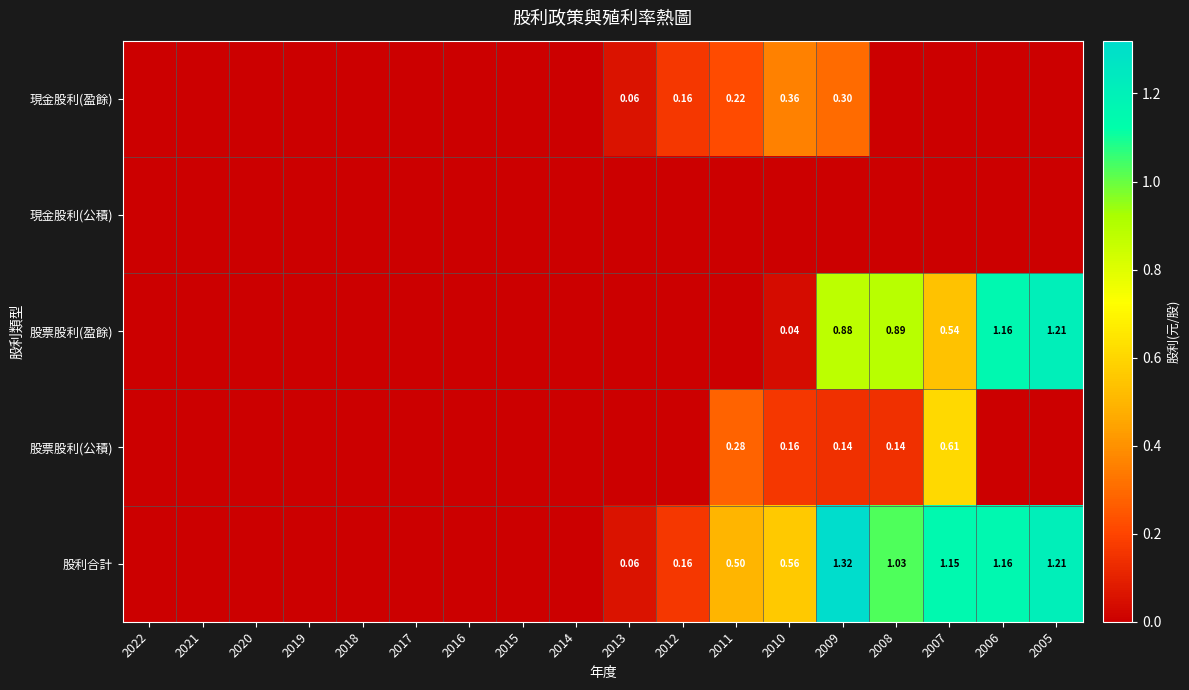

Count the number of categories in the chart.

18